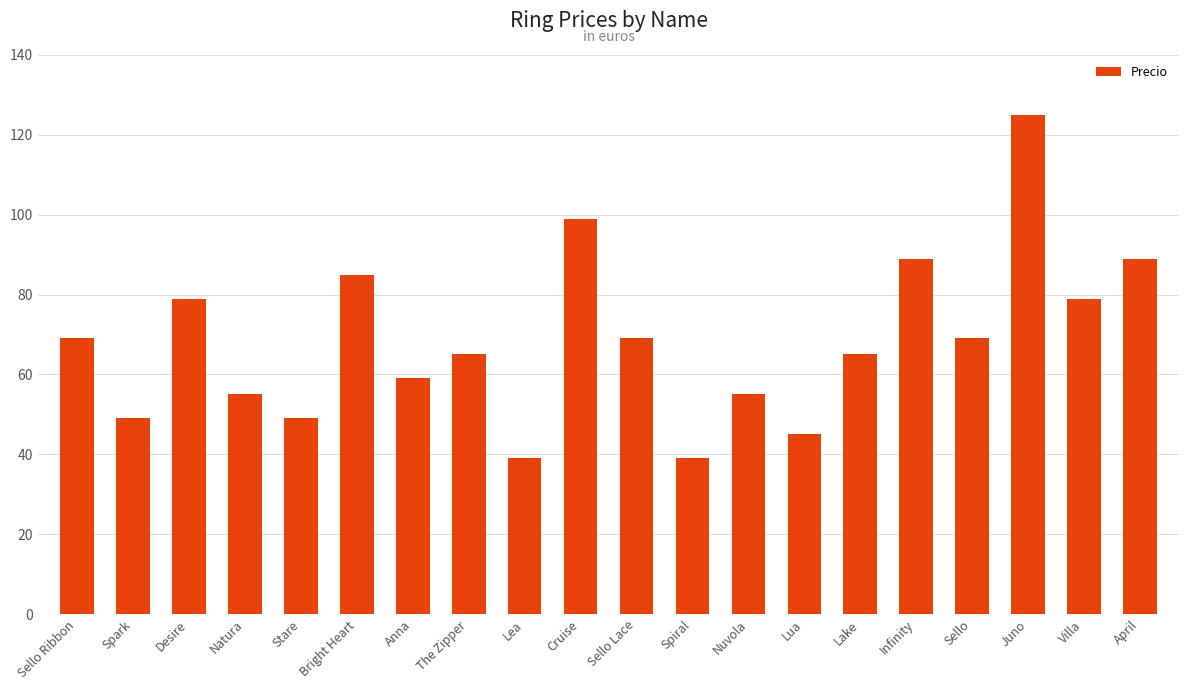

How many bars are there in total?

20